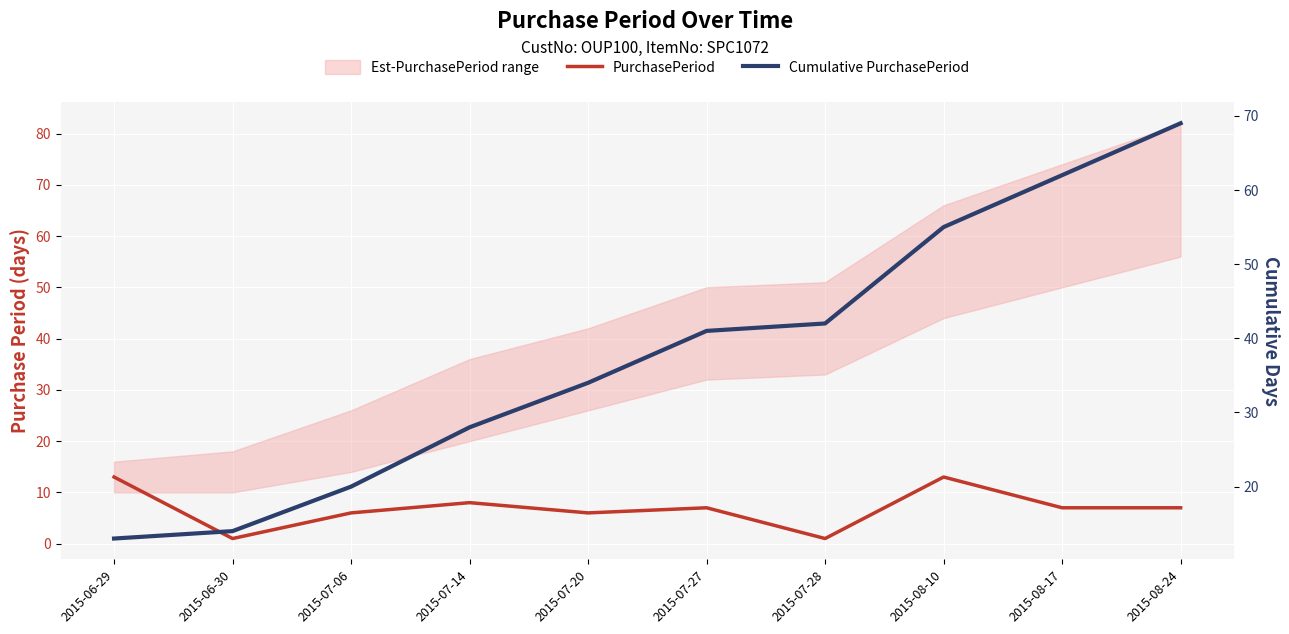

The value of Cumulative PurchasePeriod at 2015-07-14 is 28. True or false?

True